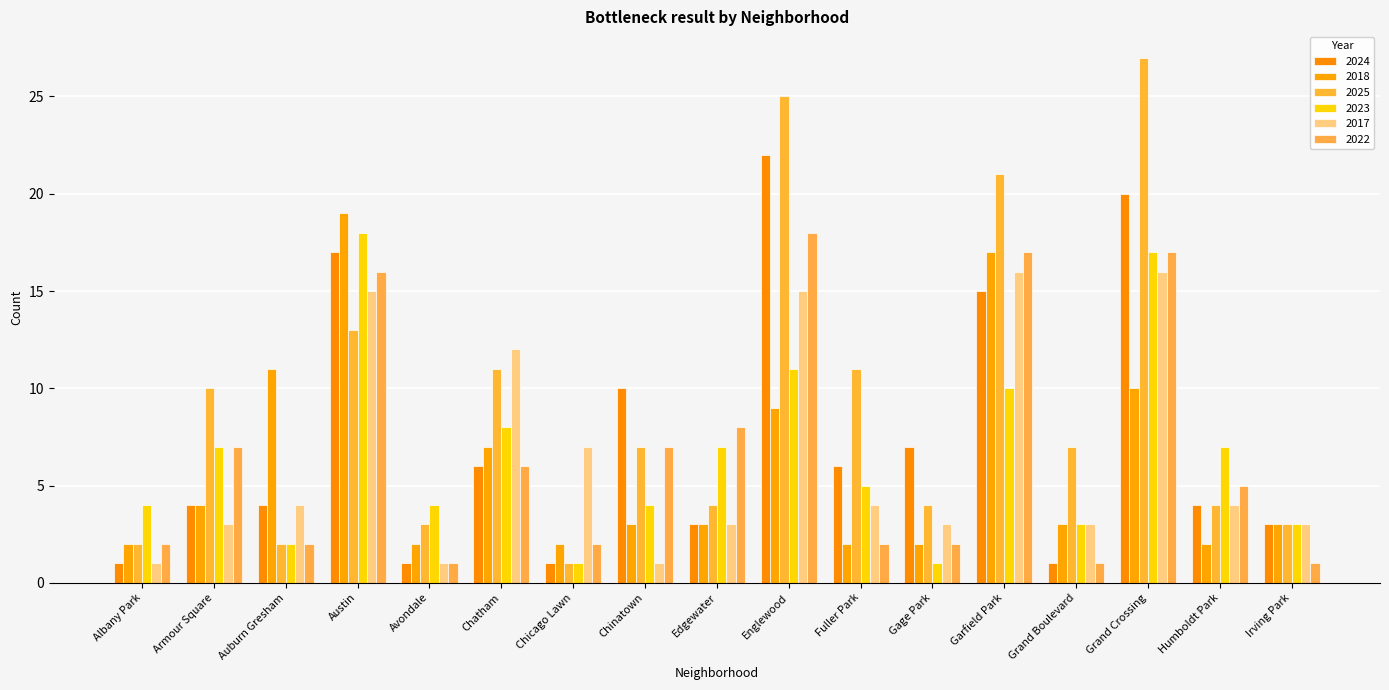

Reading left to right, what are all the values shown in this chart?

2024: Albany Park=1	Armour Square=4	Auburn Gresham=4	Austin=17	Avondale=1	Chatham=6	Chicago Lawn=1	Chinatown=10	Edgewater=3	Englewood=22	Fuller Park=6	Gage Park=7	Garfield Park=15	Grand Boulevard=1	Grand Crossing=20	Humboldt Park=4	Irving Park=3
2018: Albany Park=2	Armour Square=4	Auburn Gresham=11	Austin=19	Avondale=2	Chatham=7	Chicago Lawn=2	Chinatown=3	Edgewater=3	Englewood=9	Fuller Park=2	Gage Park=2	Garfield Park=17	Grand Boulevard=3	Grand Crossing=10	Humboldt Park=2	Irving Park=3
2025: Albany Park=2	Armour Square=10	Auburn Gresham=2	Austin=13	Avondale=3	Chatham=11	Chicago Lawn=1	Chinatown=7	Edgewater=4	Englewood=25	Fuller Park=11	Gage Park=4	Garfield Park=21	Grand Boulevard=7	Grand Crossing=27	Humboldt Park=4	Irving Park=3
2023: Albany Park=4	Armour Square=7	Auburn Gresham=2	Austin=18	Avondale=4	Chatham=8	Chicago Lawn=1	Chinatown=4	Edgewater=7	Englewood=11	Fuller Park=5	Gage Park=1	Garfield Park=10	Grand Boulevard=3	Grand Crossing=17	Humboldt Park=7	Irving Park=3
2017: Albany Park=1	Armour Square=3	Auburn Gresham=4	Austin=15	Avondale=1	Chatham=12	Chicago Lawn=7	Chinatown=1	Edgewater=3	Englewood=15	Fuller Park=4	Gage Park=3	Garfield Park=16	Grand Boulevard=3	Grand Crossing=16	Humboldt Park=4	Irving Park=3
2022: Albany Park=2	Armour Square=7	Auburn Gresham=2	Austin=16	Avondale=1	Chatham=6	Chicago Lawn=2	Chinatown=7	Edgewater=8	Englewood=18	Fuller Park=2	Gage Park=2	Garfield Park=17	Grand Boulevard=1	Grand Crossing=17	Humboldt Park=5	Irving Park=1